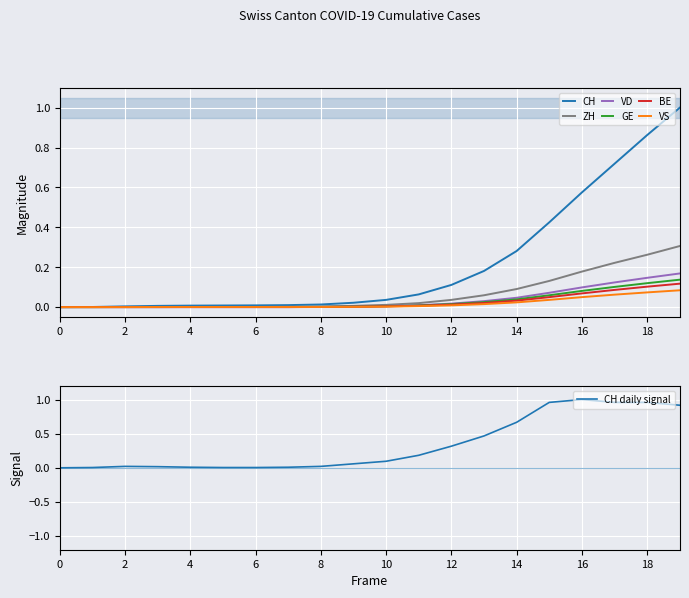

List the series in order of their peak value, lowest first.

VS, BE, GE, VD, ZH, CH